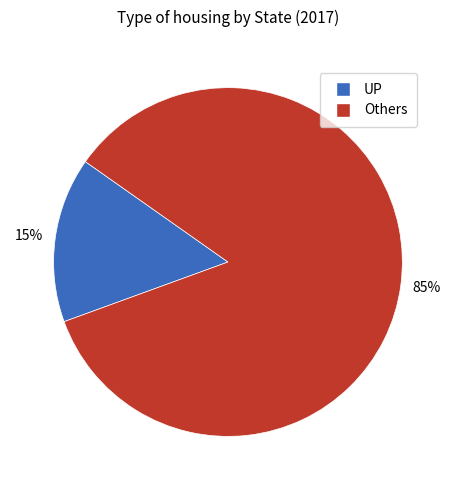

Is there a majority slice in this chart?

Yes